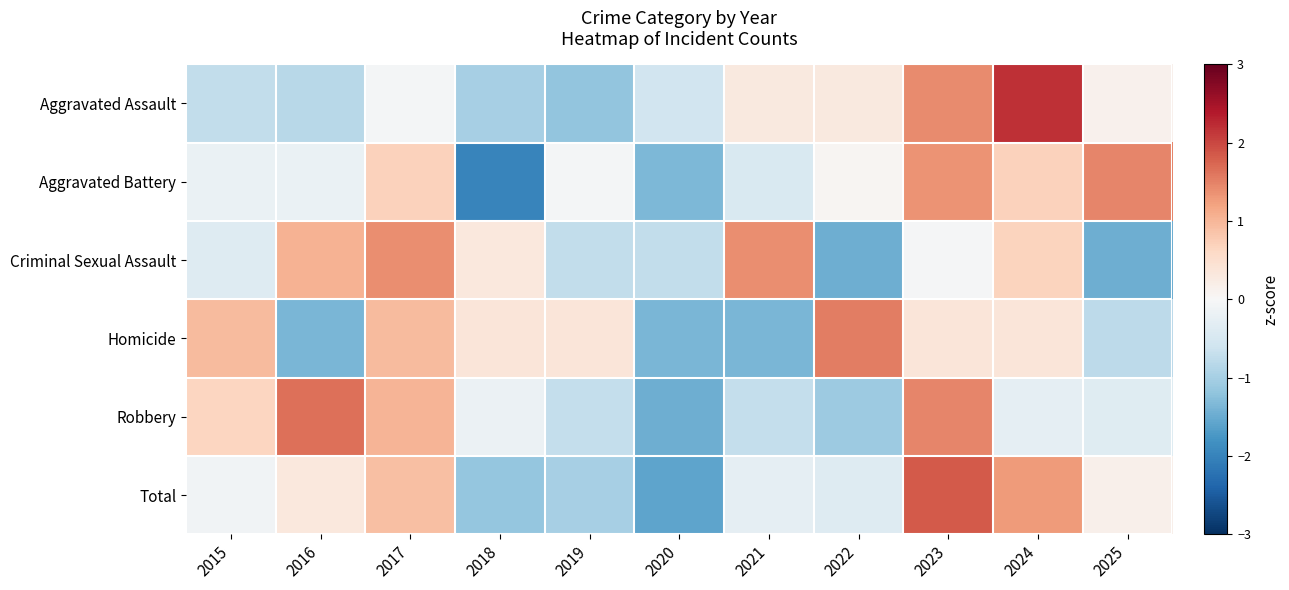

Count the number of data series in this chart.

6